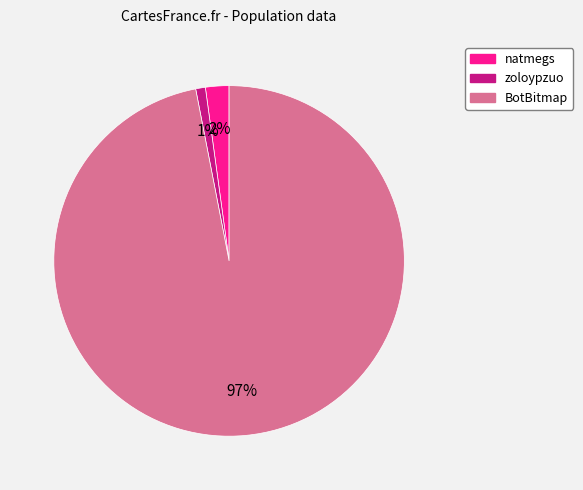

Combined, do zoloypzuo and natmegs account for over 50%?

No